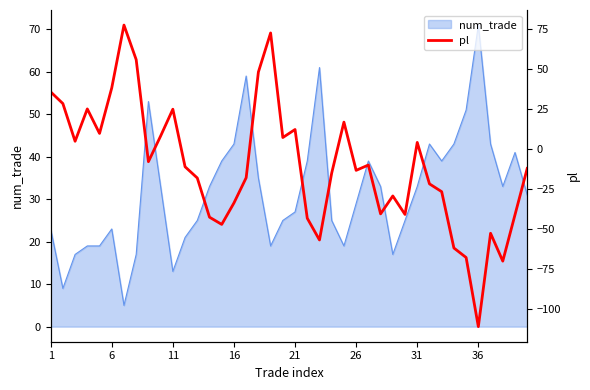

True or false: num_trade has a value of 22 at 16.

False